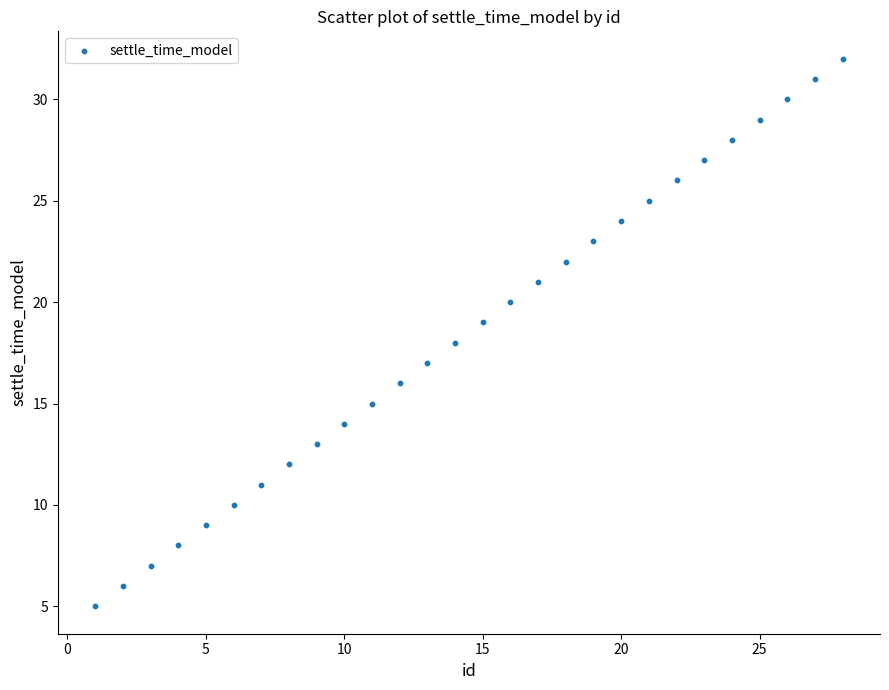

What is the range of X values (max minus min)?

27